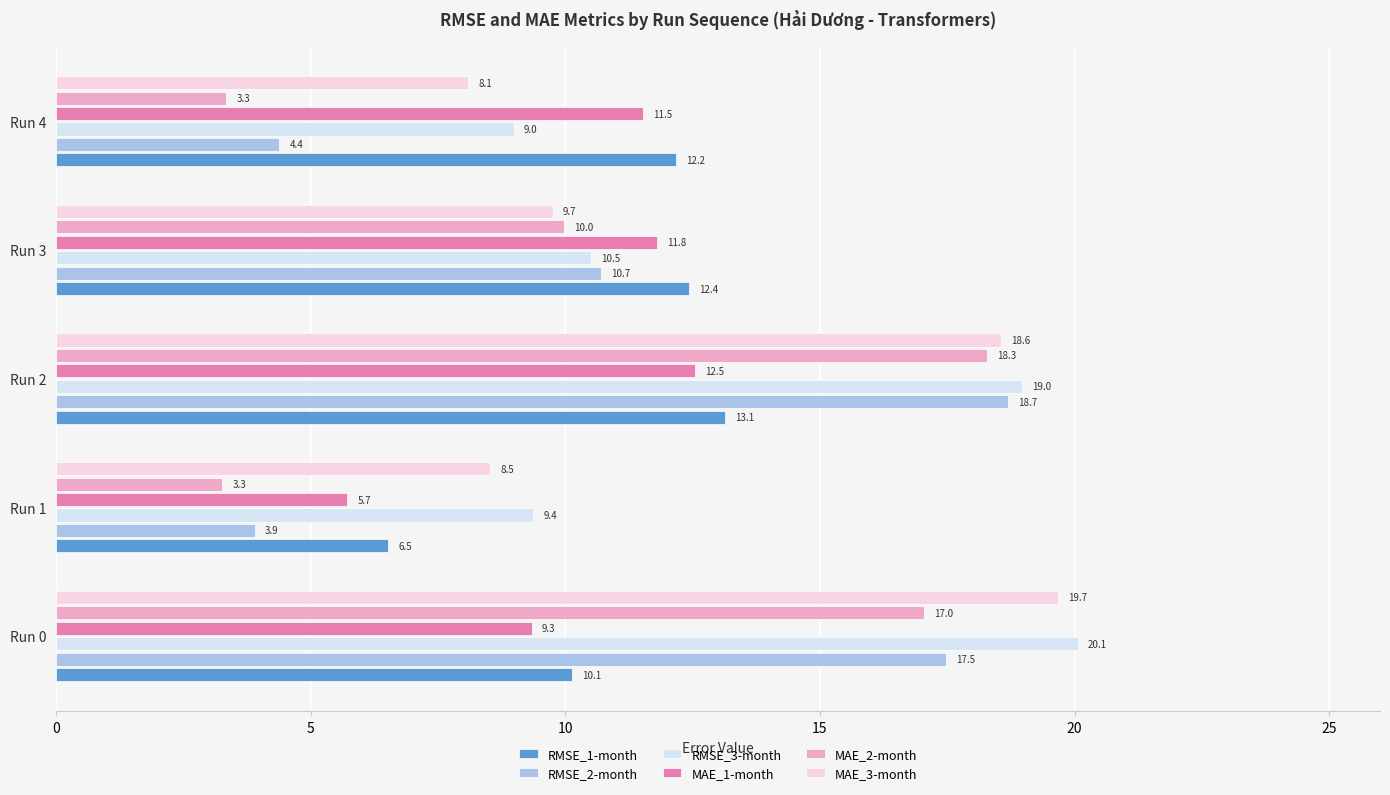

Which series has the largest total across all categories?

RMSE_3-month